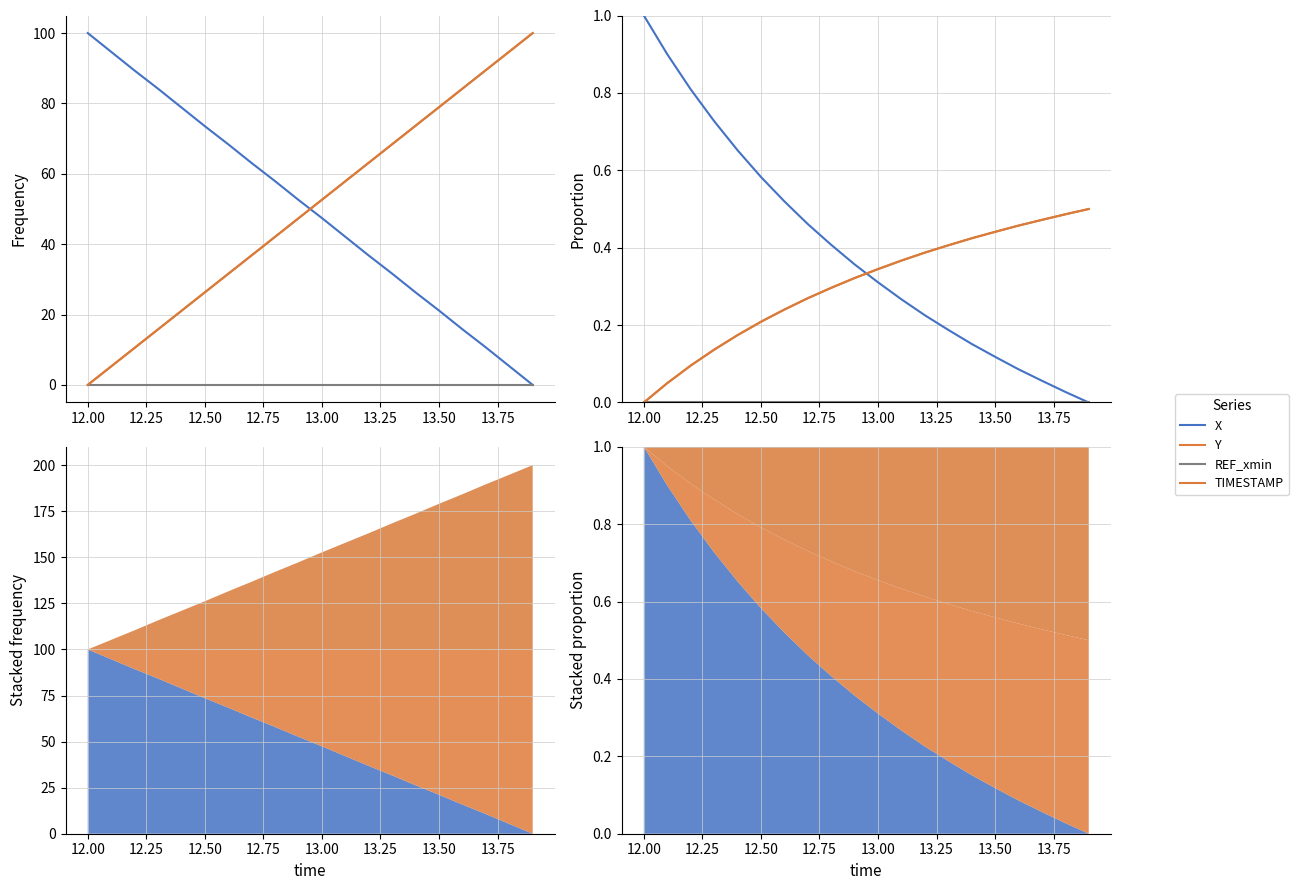

How many lines are shown in the chart?

4